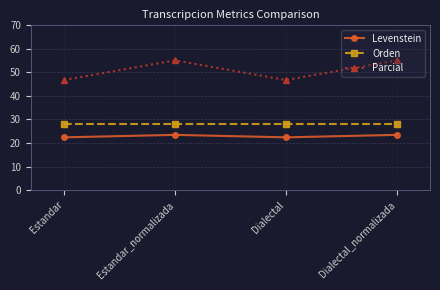

Reading left to right, what are all the values shown in this chart?

Levenstein: Estandar=22.4	Estandar_normalizada=23.4	Dialectal=22.4	Dialectal_normalizada=23.4
Orden: Estandar=27.8	Estandar_normalizada=27.8	Dialectal=27.8	Dialectal_normalizada=27.8
Parcial: Estandar=46.7	Estandar_normalizada=55.0	Dialectal=46.7	Dialectal_normalizada=55.0